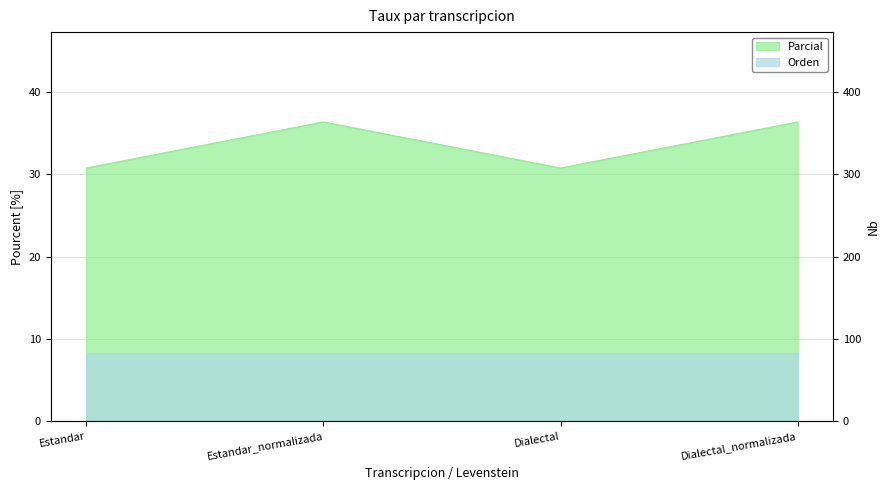

What is the value of the 4th point from the left?

36.4